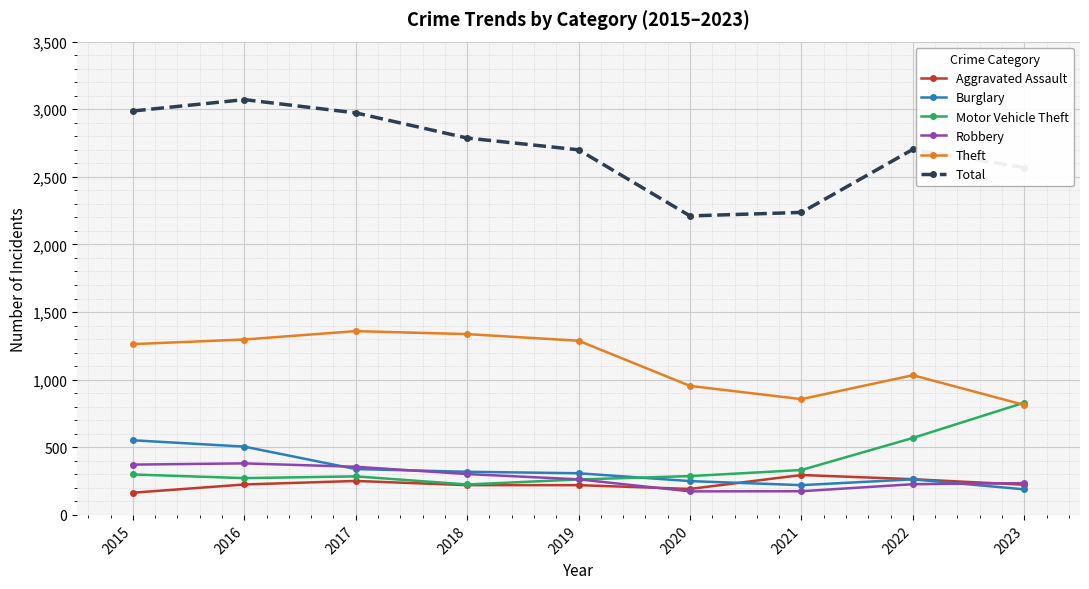

What is the average value of the Motor Vehicle Theft series?

373